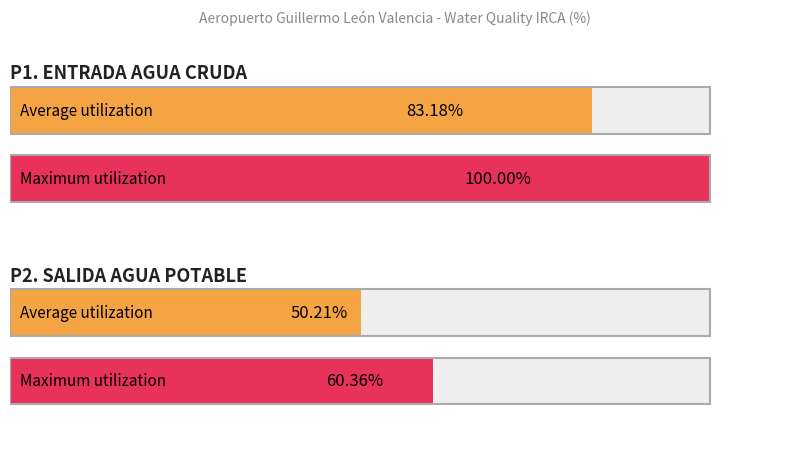

Is it true that P1. ENTRADA AGUA CRUDA equals 59.4 at P2. SALIDA AGUA POTABLE?

False